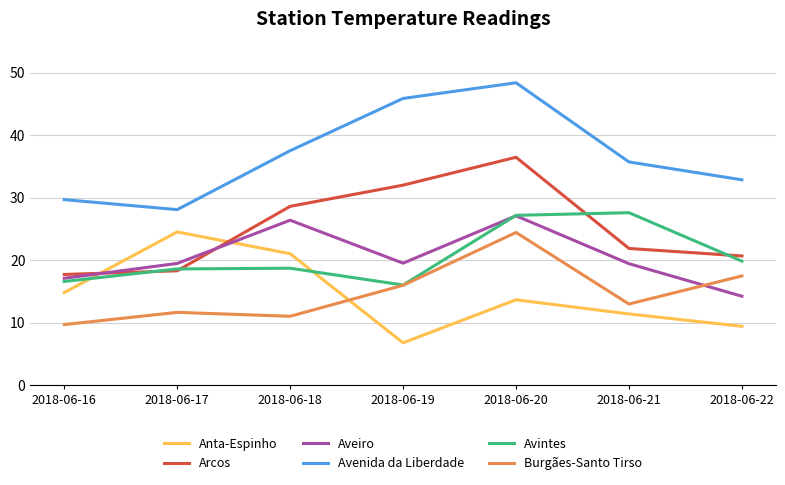

List the labels in order of Burgães-Santo Tirso value, largest first.

2018-06-20, 2018-06-22, 2018-06-19, 2018-06-21, 2018-06-17, 2018-06-18, 2018-06-16